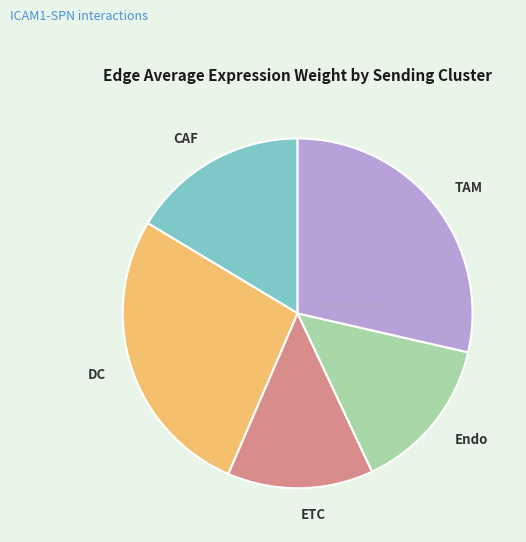

Rank the categories by value from lowest to highest.

ETC, Endo, CAF, DC, TAM